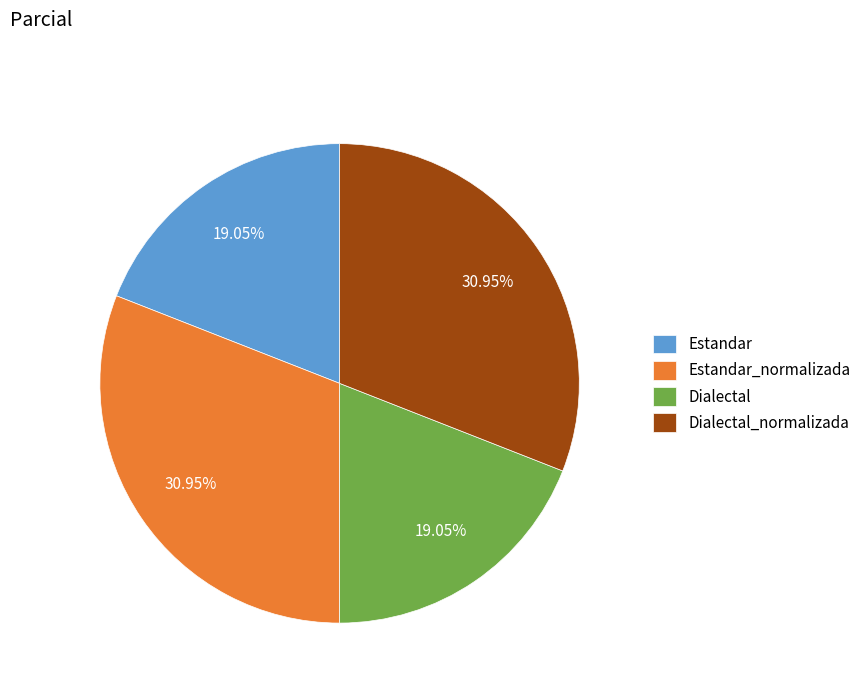

Count the number of slices in the pie.

4